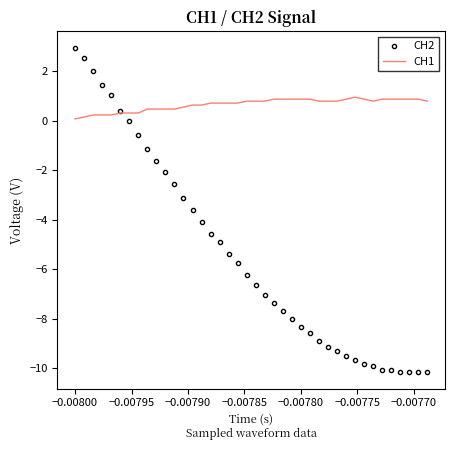

What are all the series names shown in the legend?

CH2, CH1